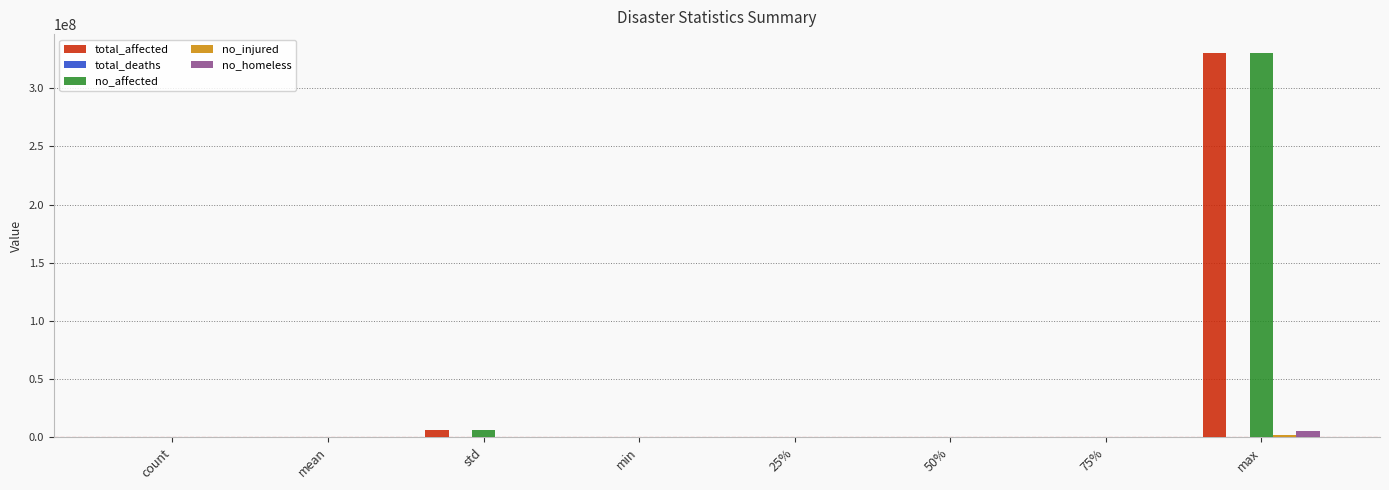

Does the chart contain stacked bars?

No